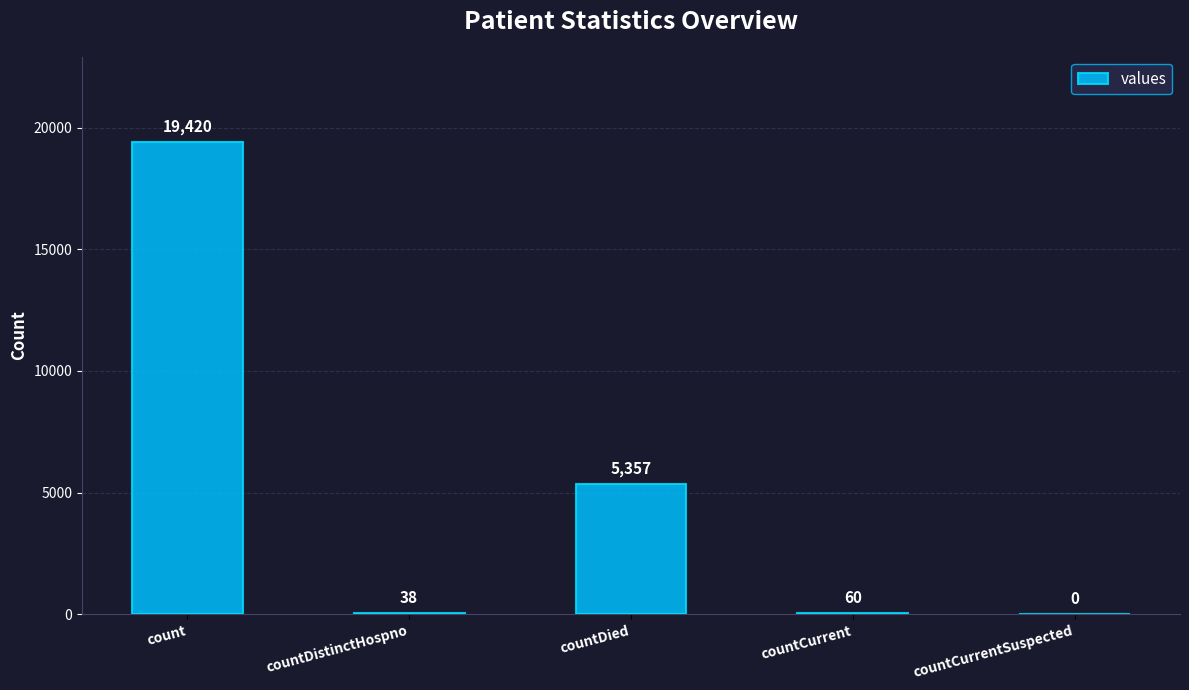

What is the sum of all values?

24875